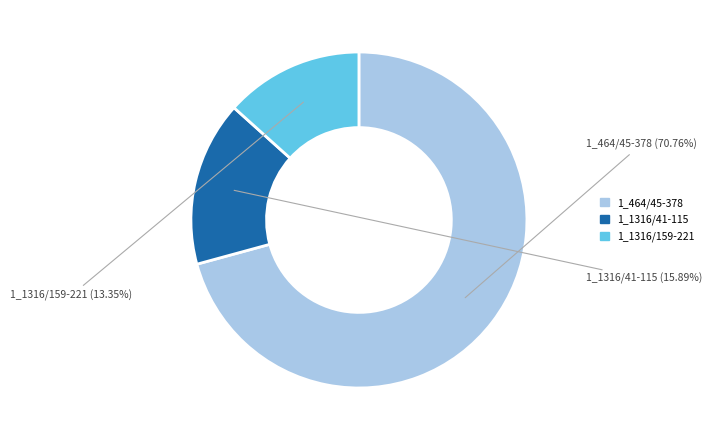

Between 1_1316/41-115 and 1_464/45-378, which is larger?

1_464/45-378